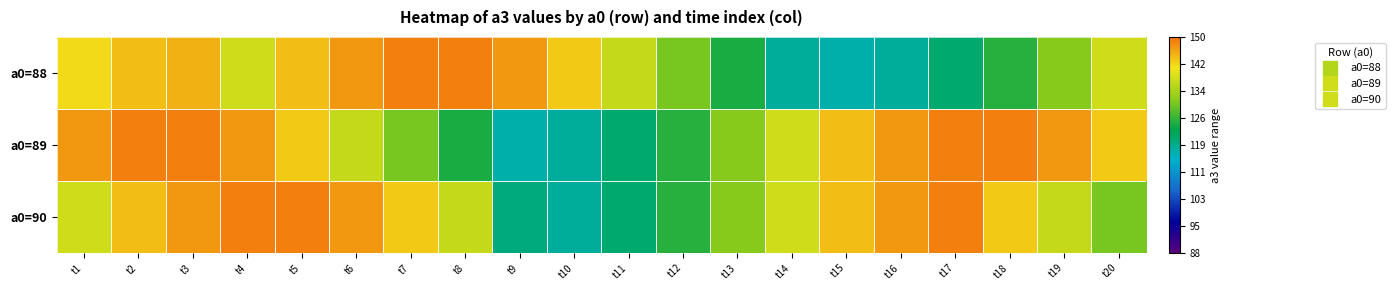

What is the spread (max minus min) of values at t13?

7